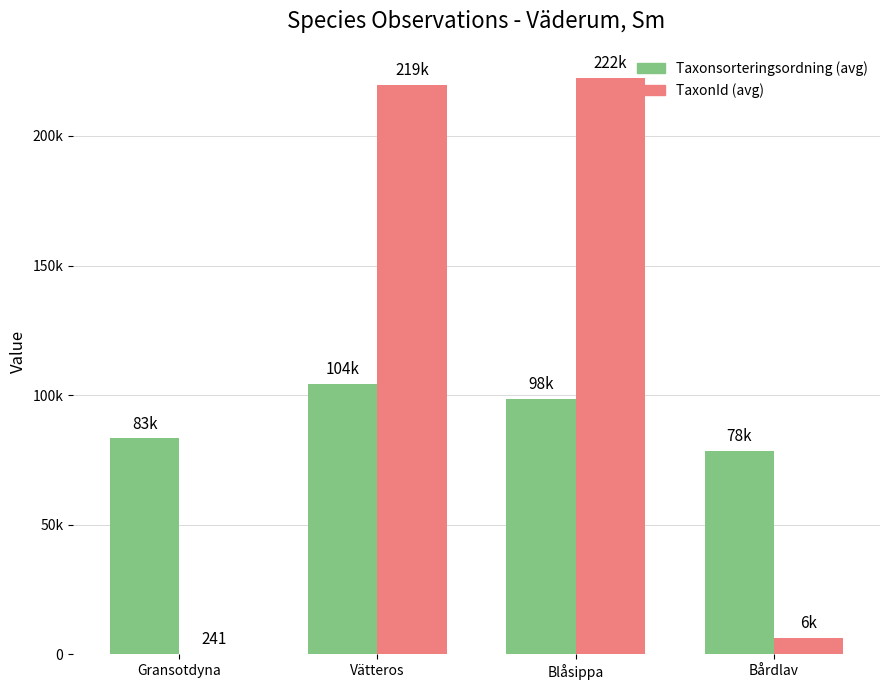

The Taxonsorteringsordning series shows 151911 at Vätteros. True or false?

False